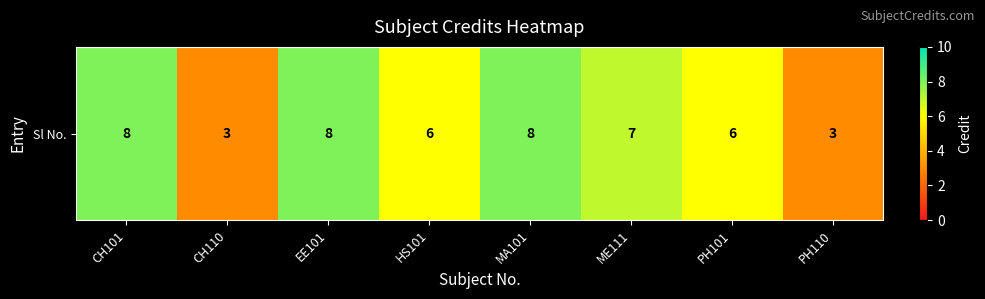

How many data points does each series have?

8